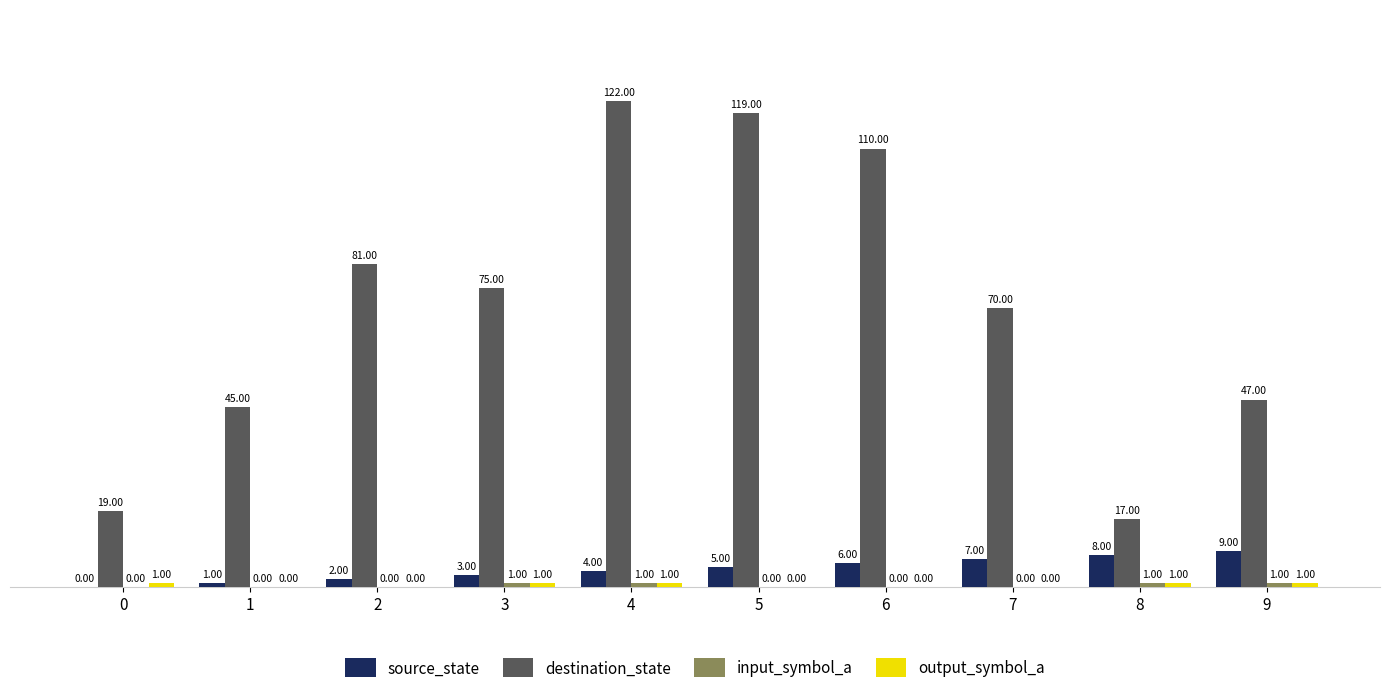

Where does the destination_state series first go above 75?

2